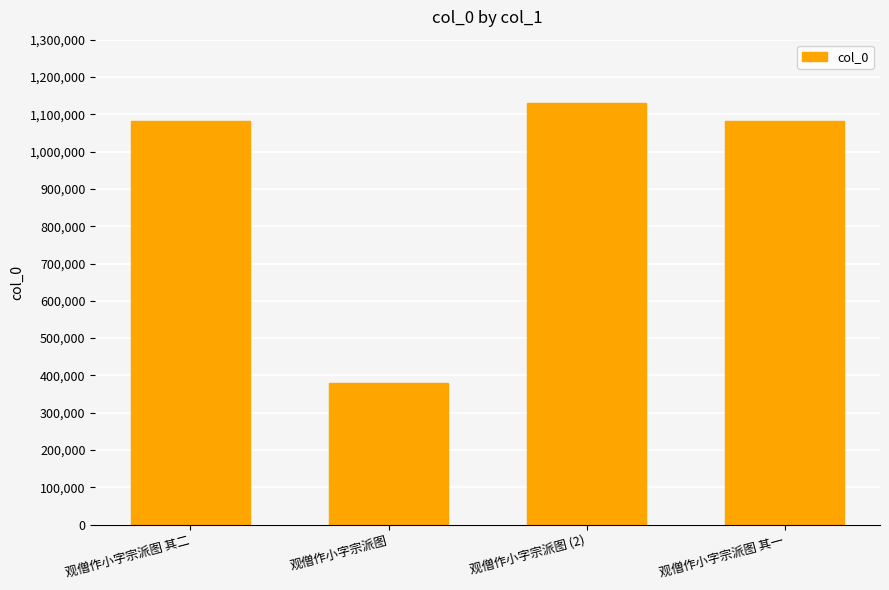

True or false: the data shows 267862 at 观僧作小字宗派图 其一.

False